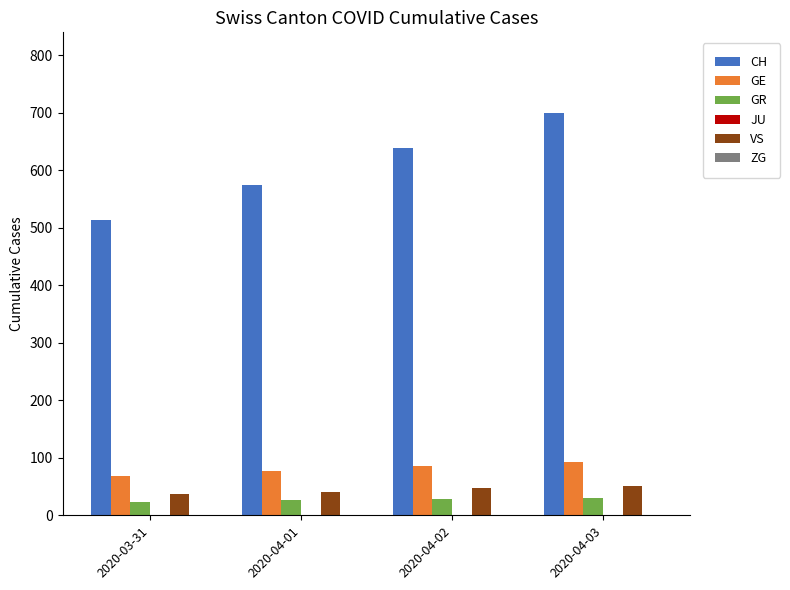

At which category does the chart reach its peak across all series?

2020-04-03